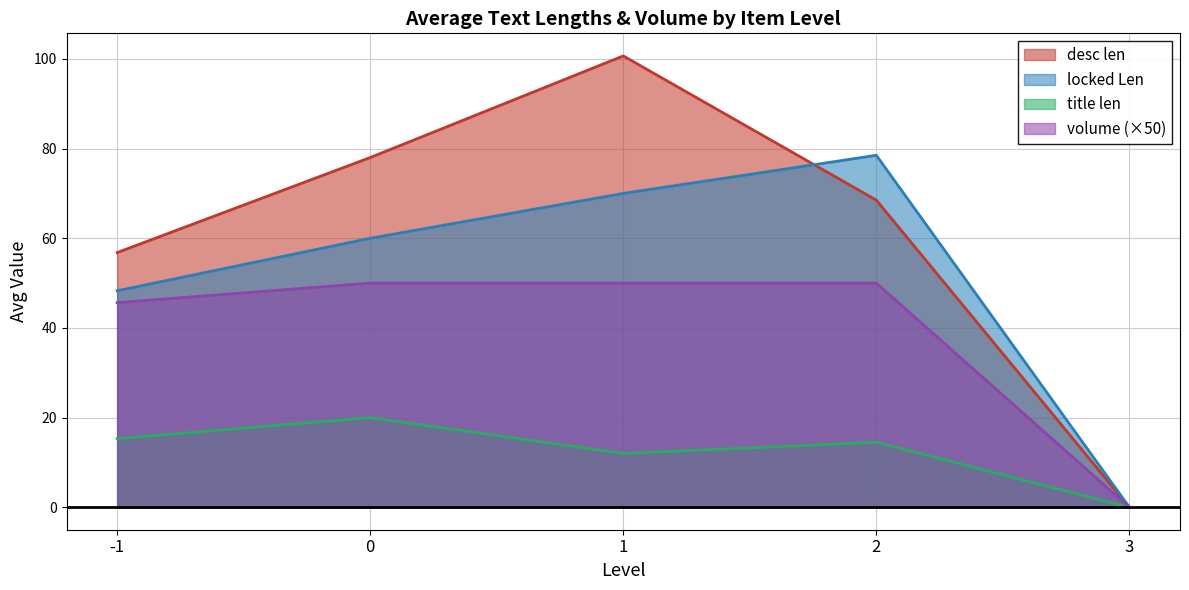

Which category has the highest value across all series?

1